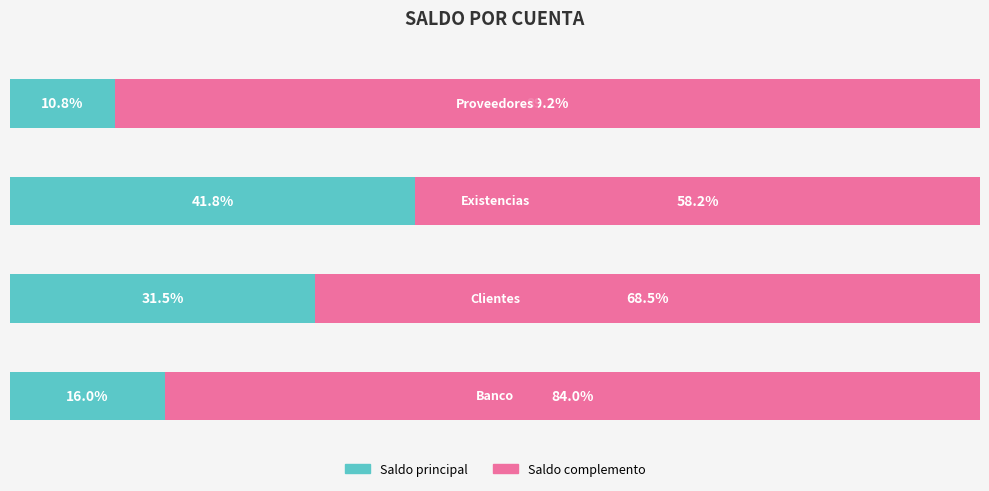

What are all the series names shown in the legend?

Saldo principal, Saldo complemento